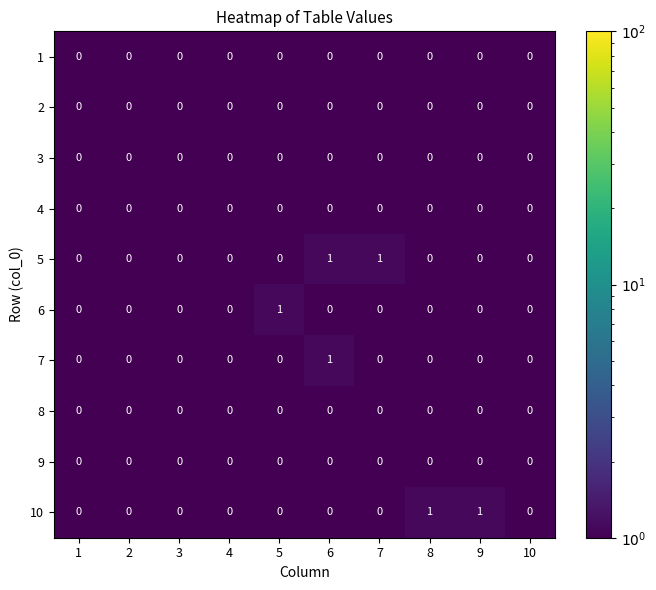

Between 1 and 8, which series saw the biggest shift?

10